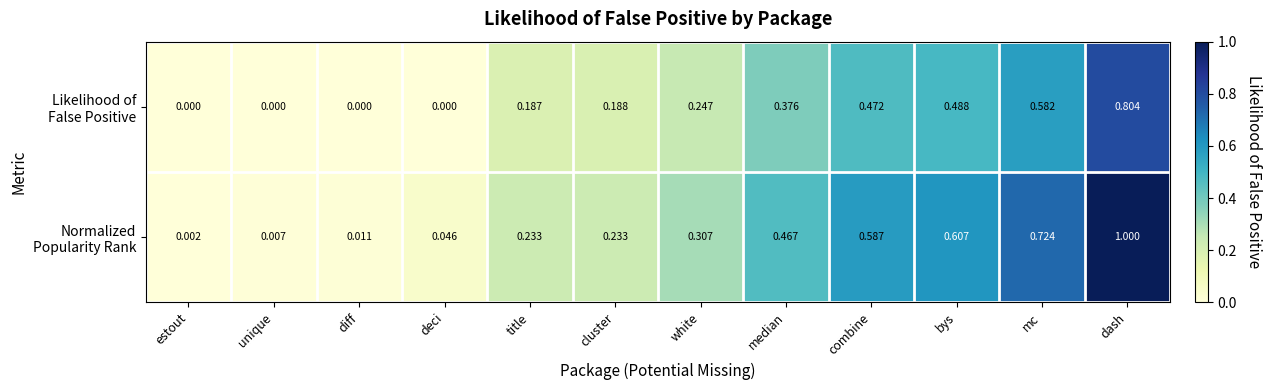

Which label corresponds to the largest value in the chart?

dash